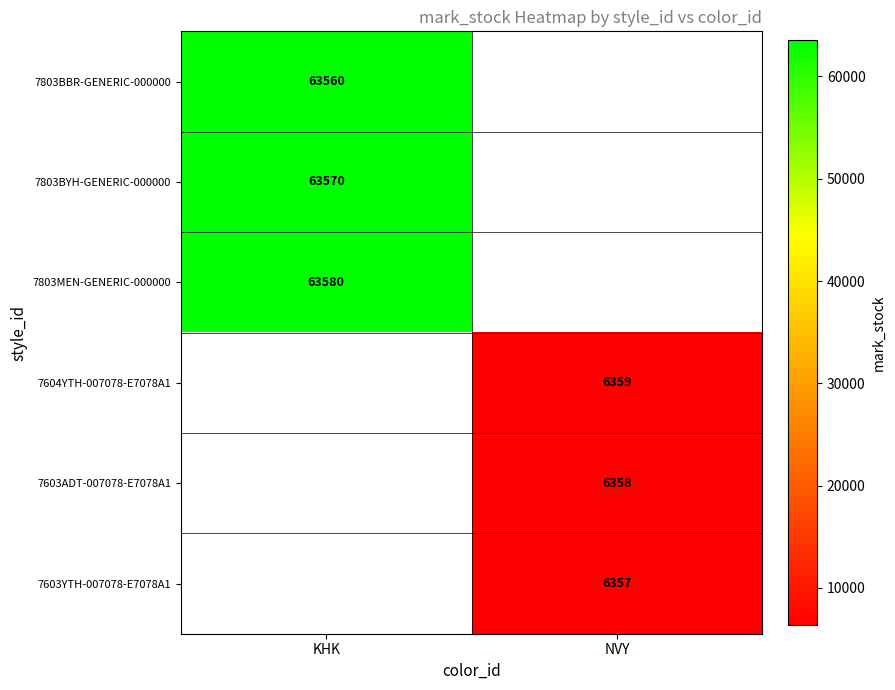

Is the value of 7603ADT-007078-E7078A1 at NVY greater than the value of 7803BBR-GENERIC-000000 at KHK?

No